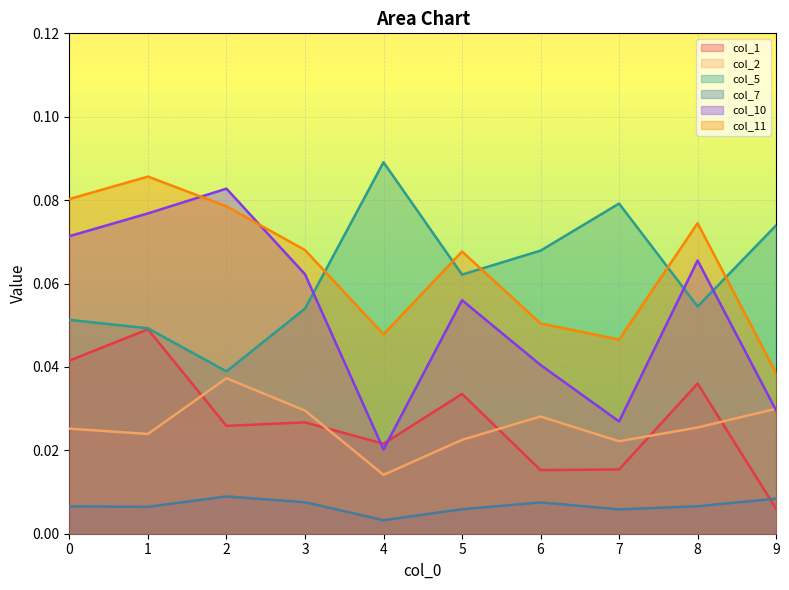

What are all the series names shown in the legend?

col_1, col_2, col_5, col_7, col_10, col_11